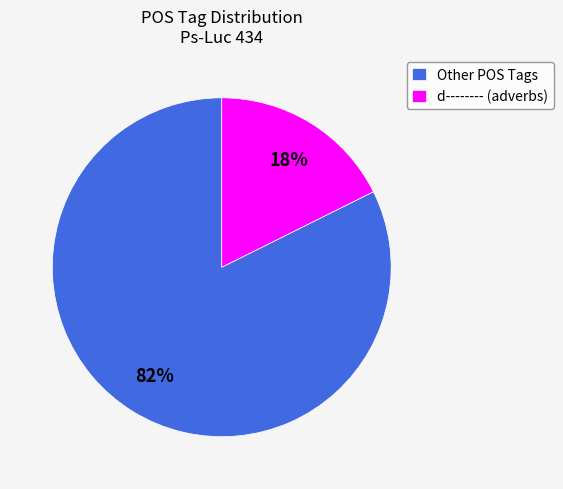

Count the number of slices in the pie.

2